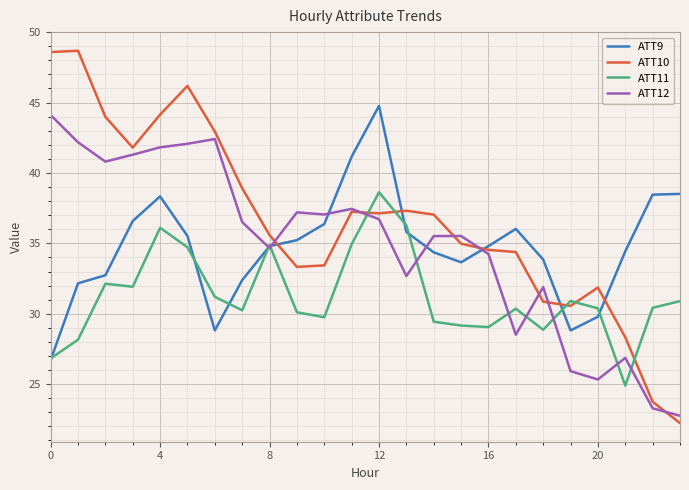

What is the greatest value displayed?

48.7